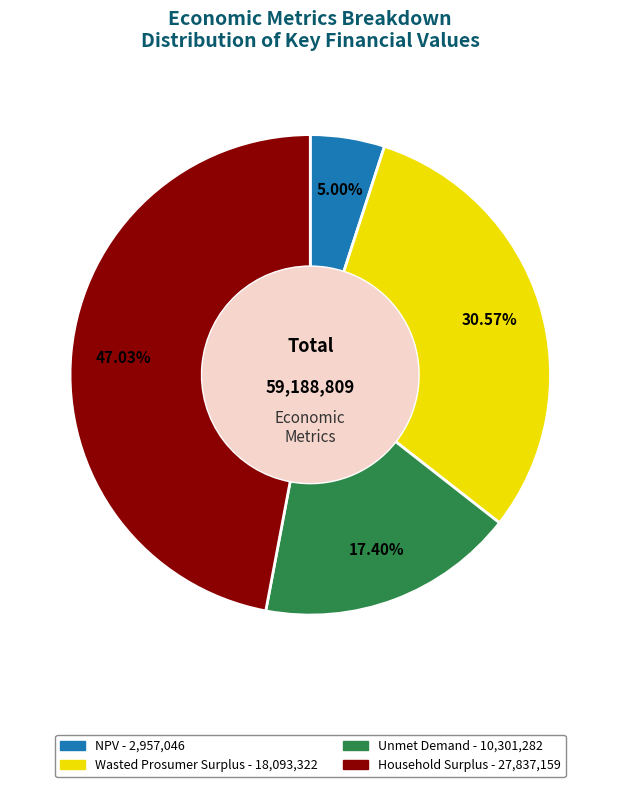

Combined, what portion of the pie is Household Surplus and NPV?

52.0%